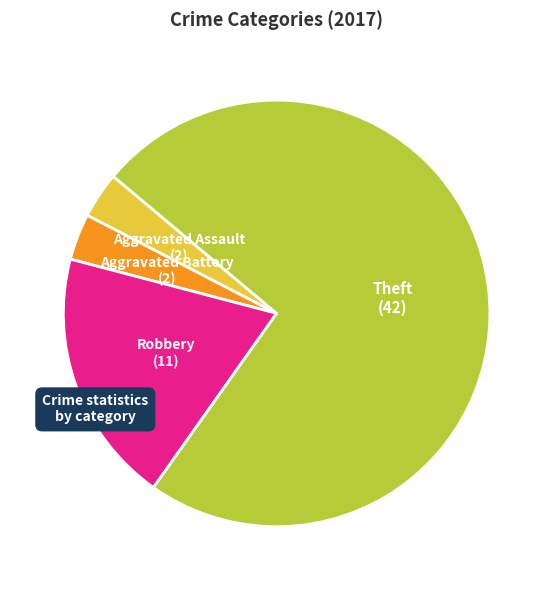

Which category has the biggest portion of the pie?

Theft